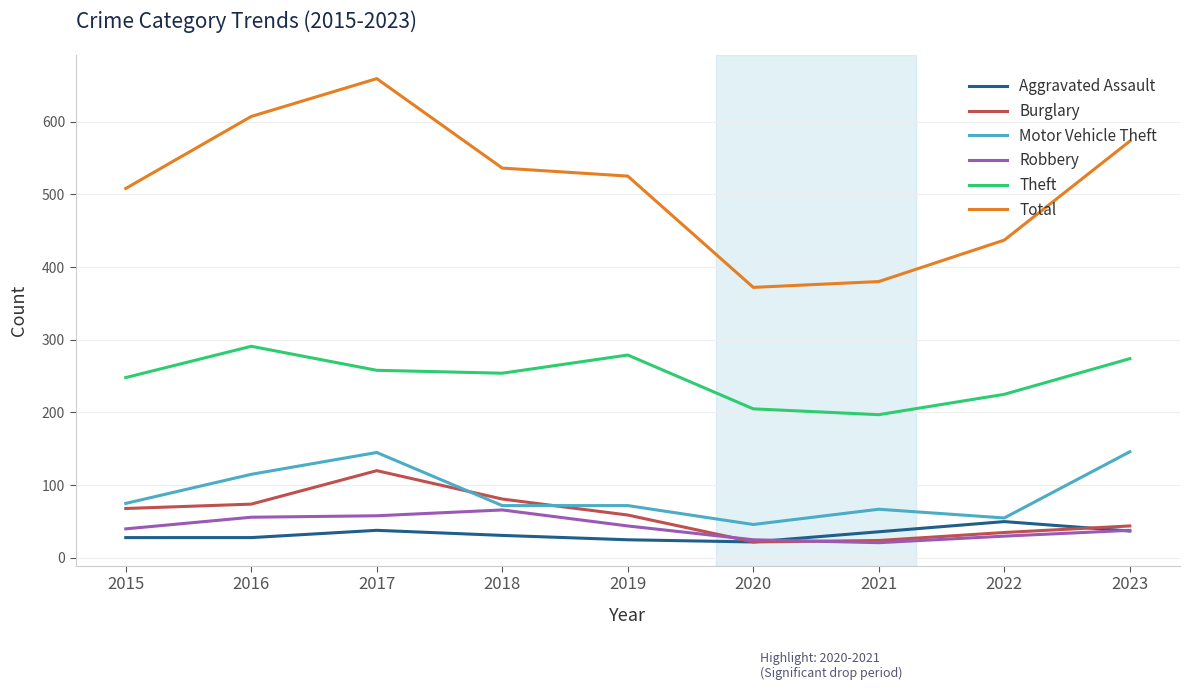

Is it true that Total equals 573 at 2023?

True